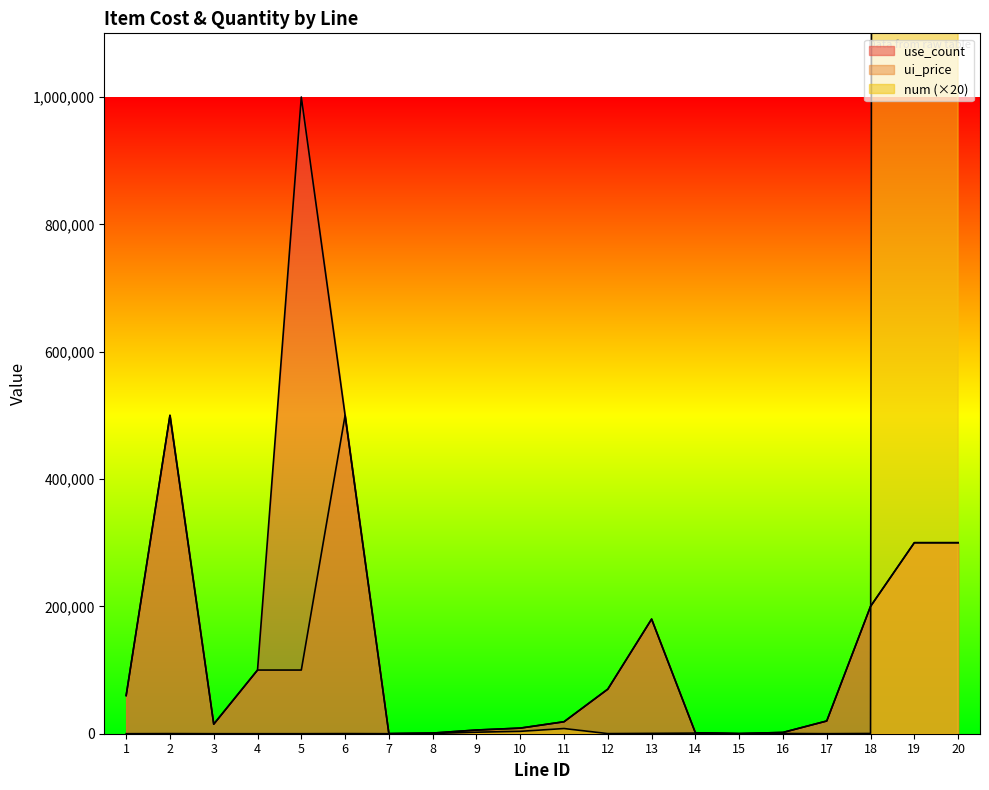

Is it true that num equals 200 at 12?

True